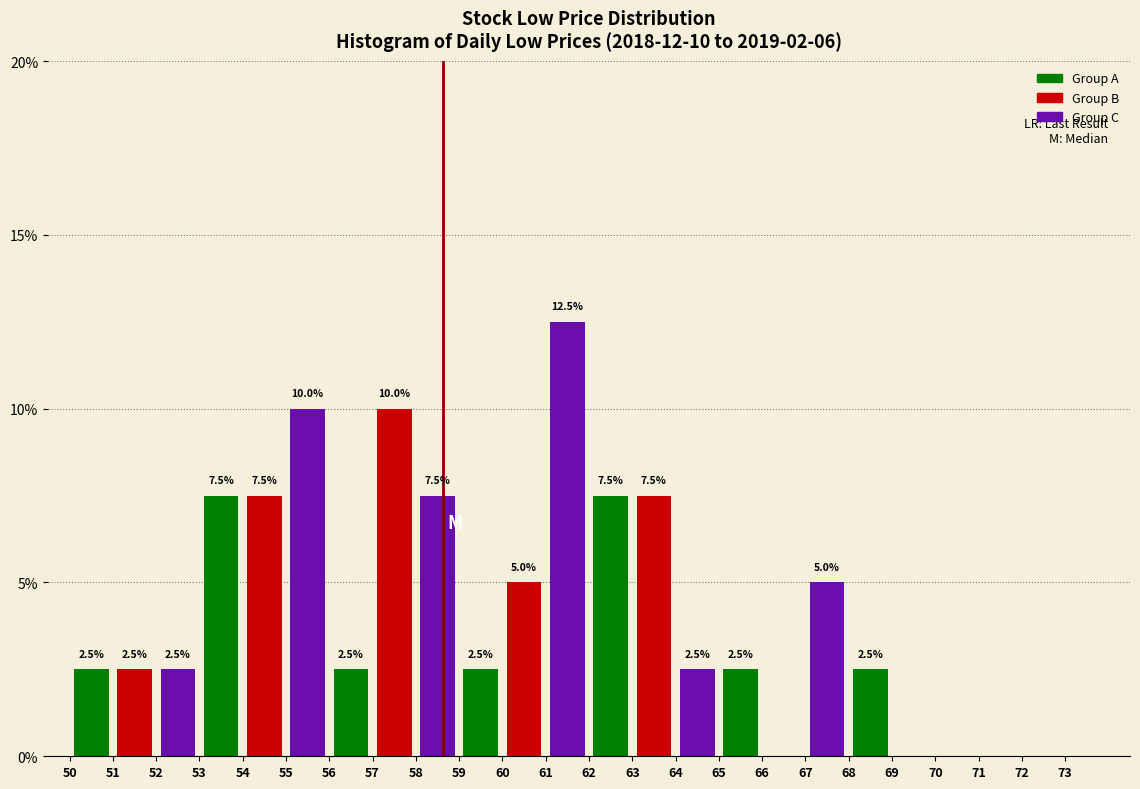

Over which range of the x-axis is the bar tallest?

61 to 62